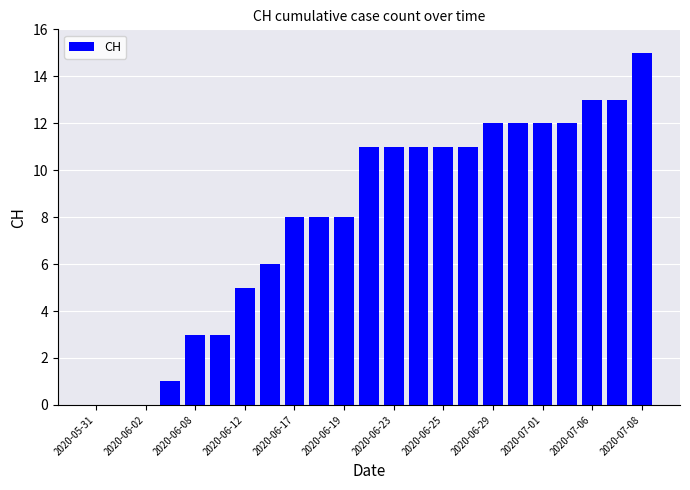

What is the greatest value displayed?

15